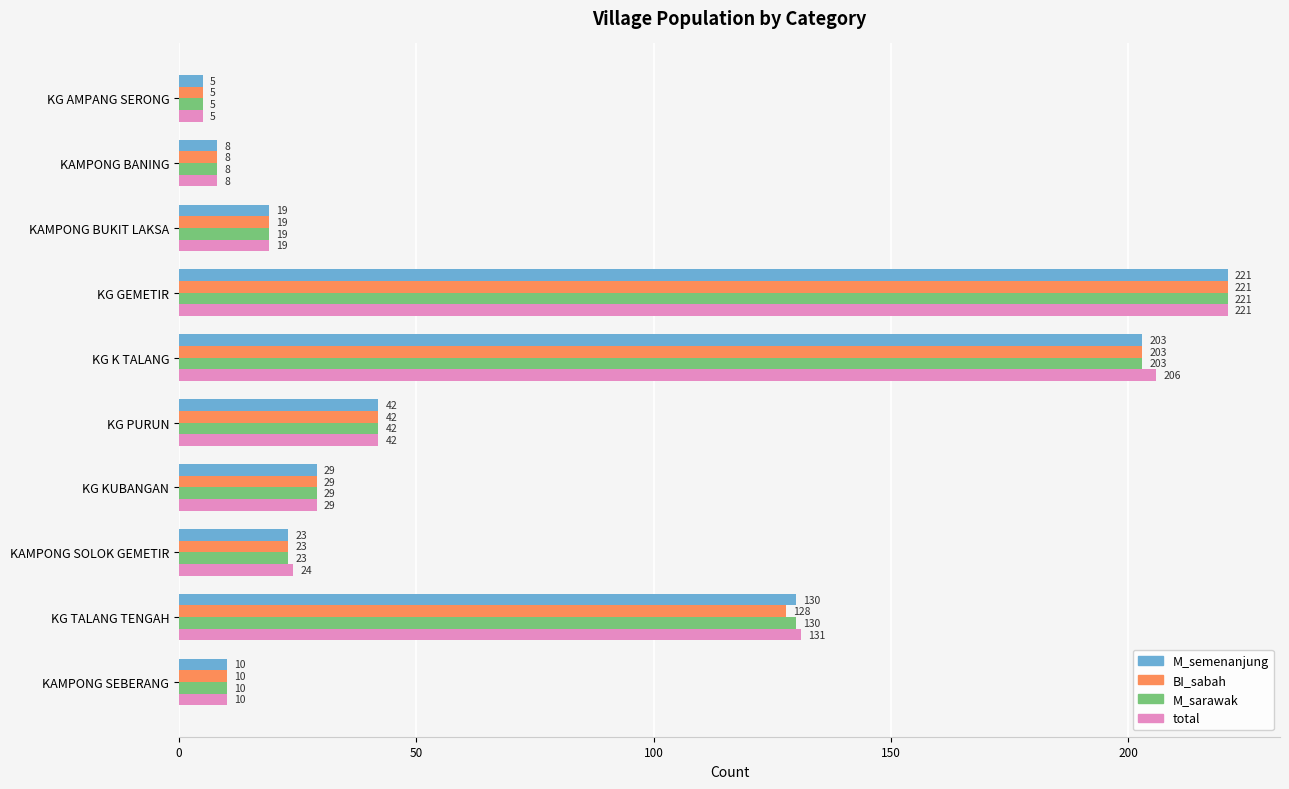

The value of BI_sabah at KG PURUN is 10. True or false?

False